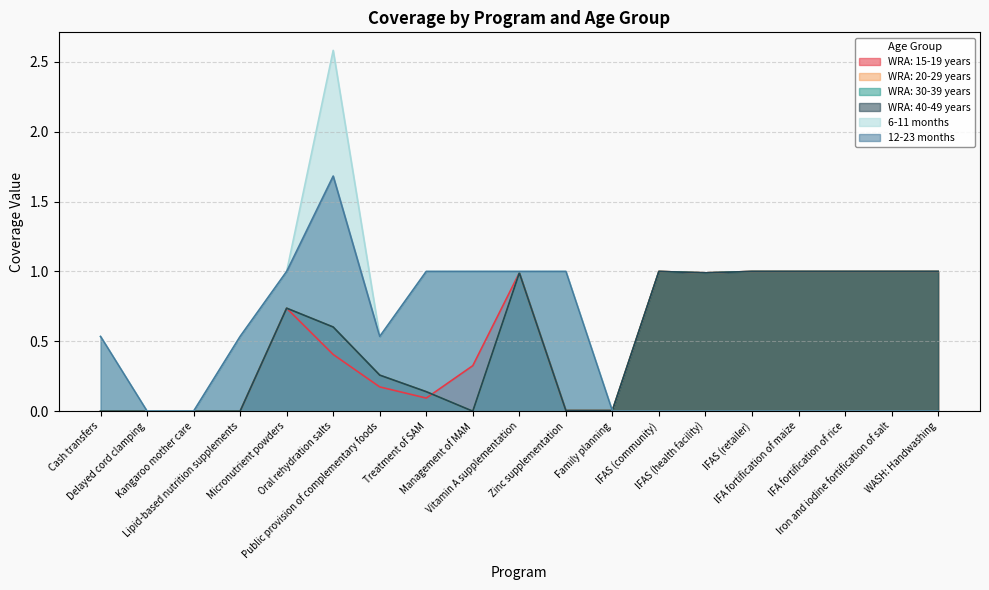

True or false: WRA: 20-29 years and WRA: 40-49 years intersect in this chart.

False